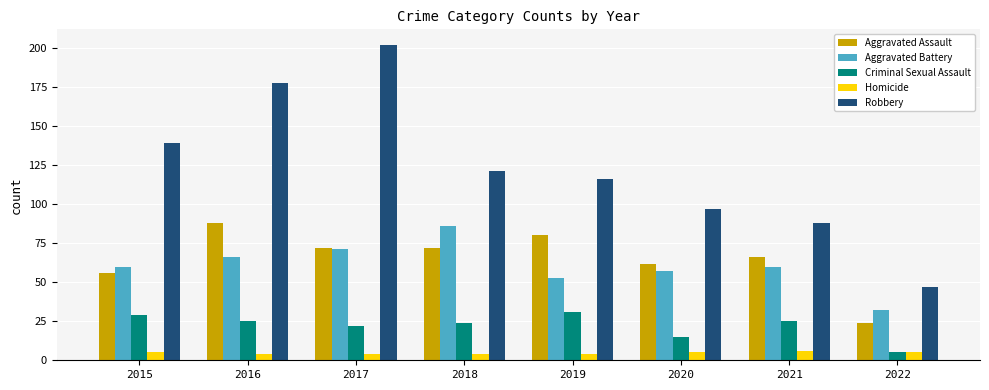

True or false: Aggravated Battery has a value of 60 at 2021.

True